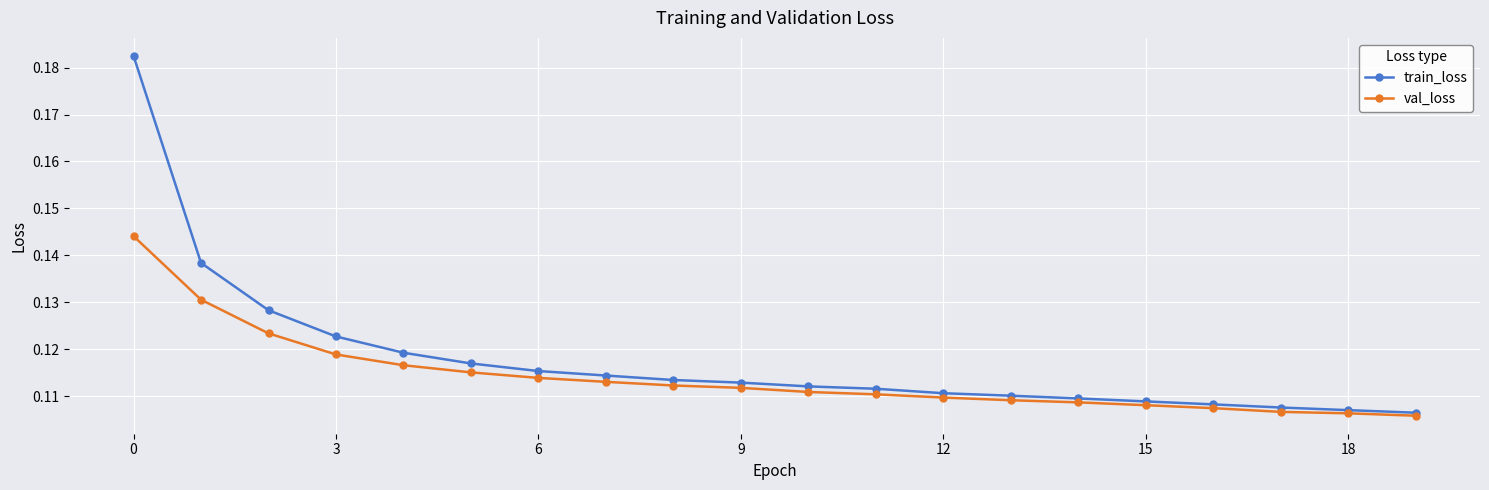

How many train_loss values are between 0 and 1?

20